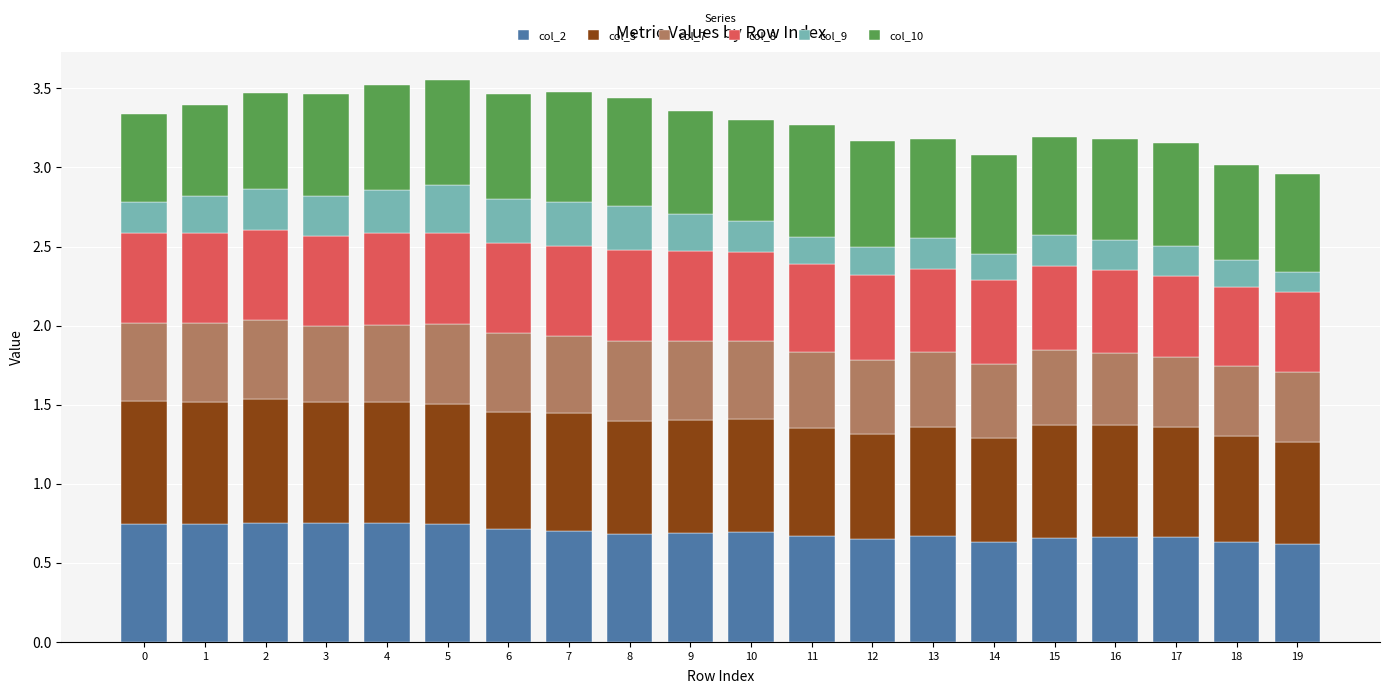

What is the total value across all series at 17?

3.2